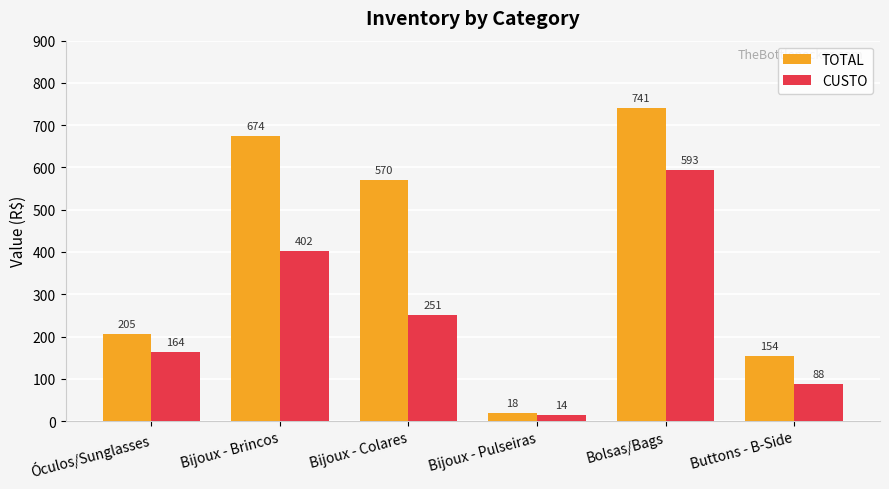

What is the label of the 5th bar from the right?

Bijoux - Brincos